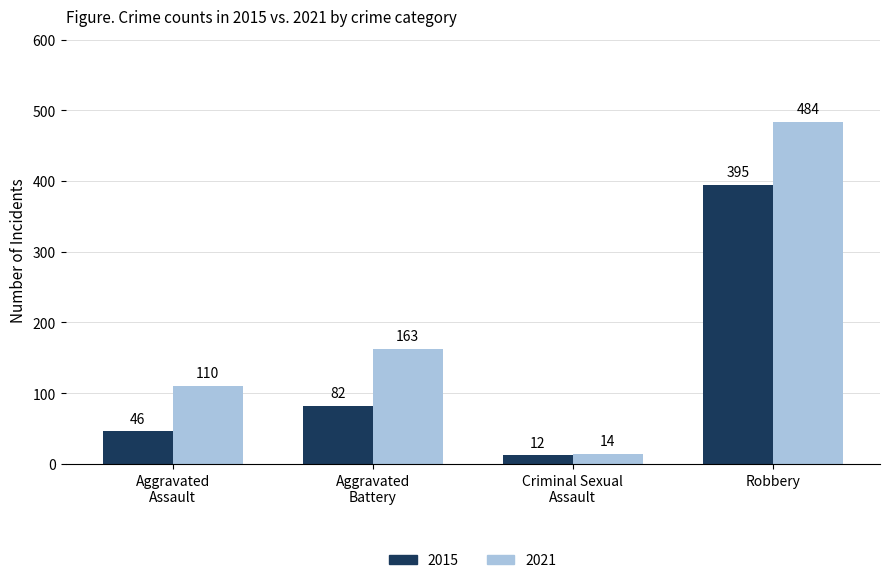

List the series in order of their overall mean, lowest first.

2015, 2021